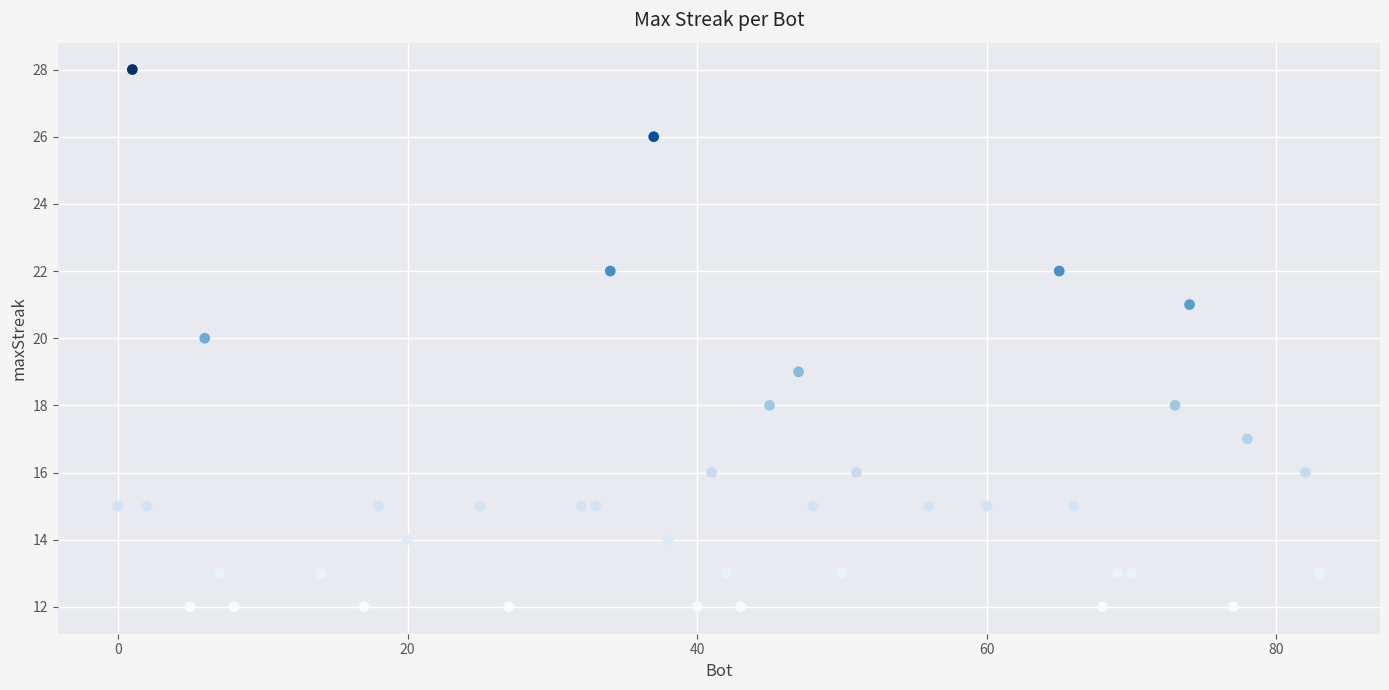

What is the range of X values (max minus min)?

83